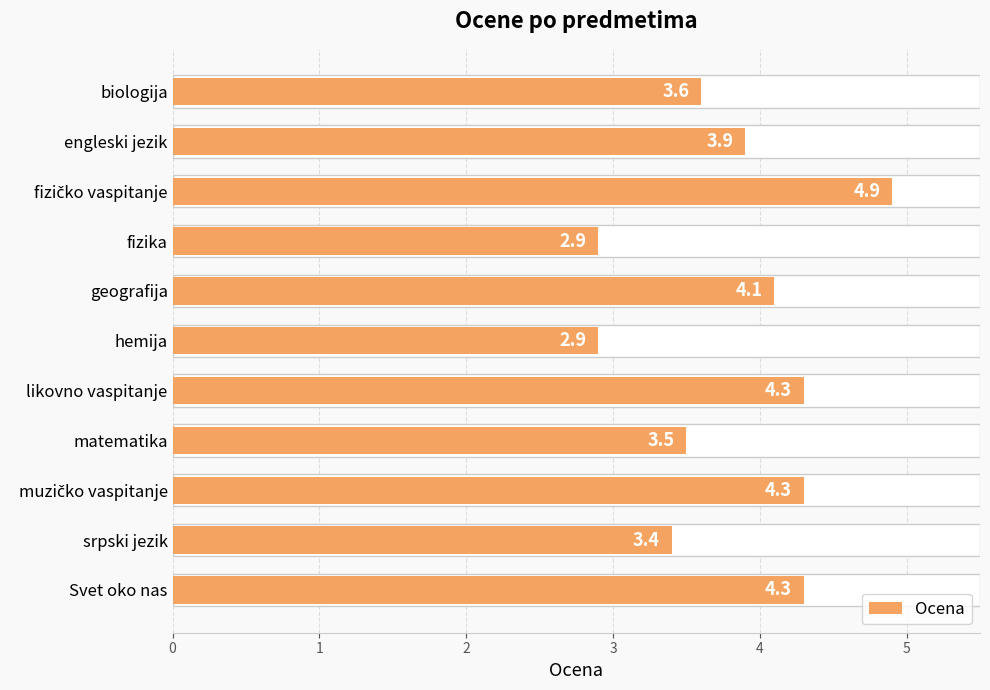

Reading left to right, transcribe all the data shown in this chart.

3.6	3.9	4.9	2.9	4.1	2.9	4.3	3.5	4.3	3.4	4.3